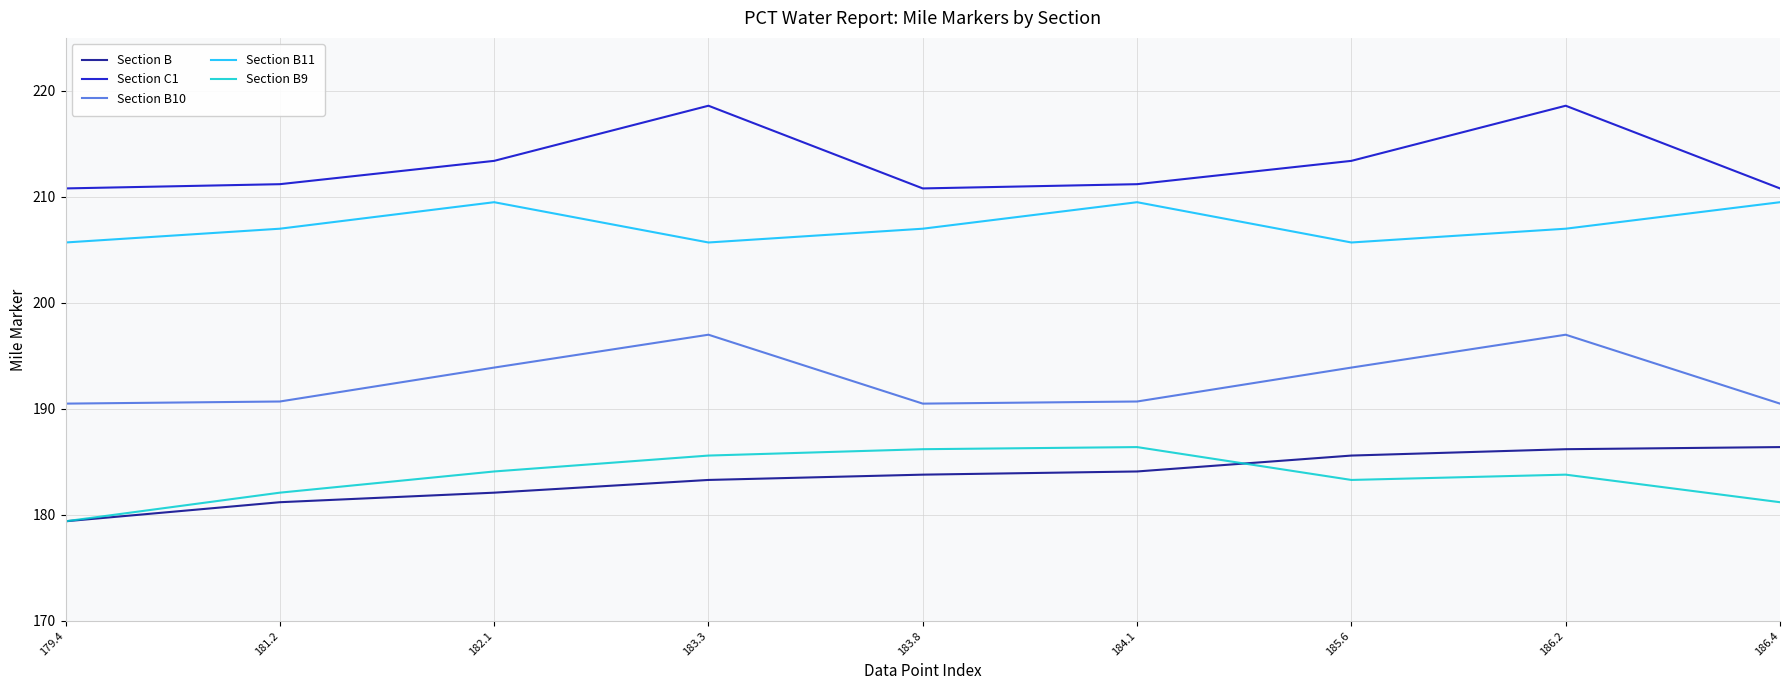

What is the total value across all series at 183.3?

990.2